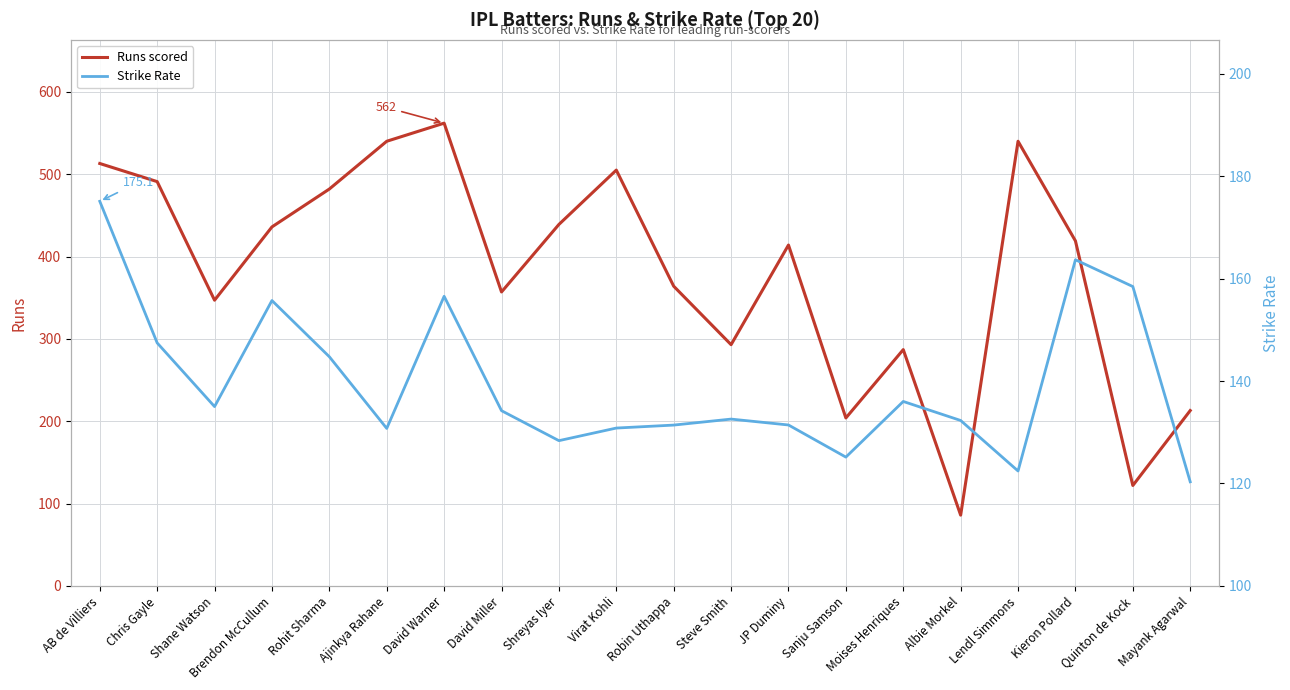

At which label does Runs scored first exceed 419?

AB de Villiers